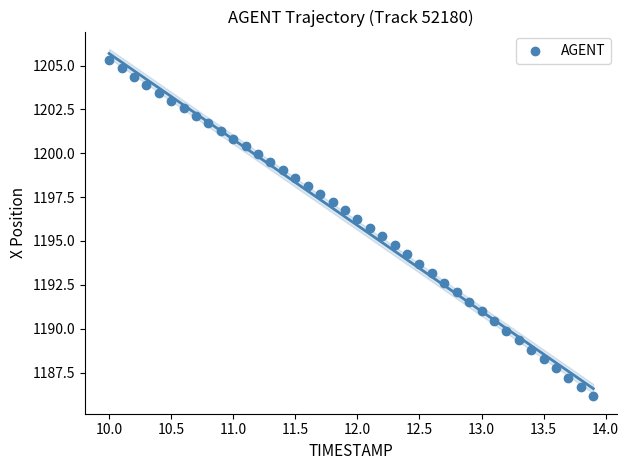

What is the range of X values (max minus min)?

3.9